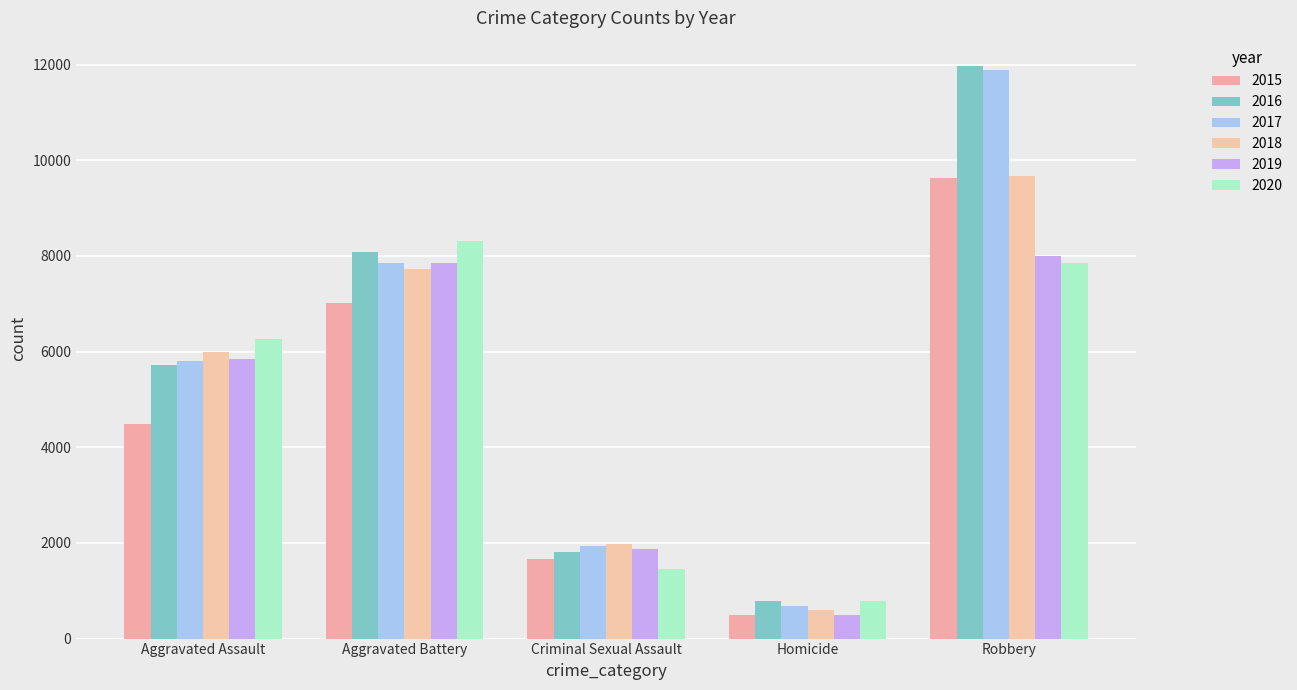

Reading left to right, what are all the values shown in this chart?

2015: Aggravated Assault=4480	Aggravated Battery=7018	Criminal Sexual Assault=1666	Homicide=496	Robbery=9638
2016: Aggravated Assault=5712	Aggravated Battery=8085	Criminal Sexual Assault=1817	Homicide=786	Robbery=11960
2017: Aggravated Assault=5793	Aggravated Battery=7845	Criminal Sexual Assault=1940	Homicide=672	Robbery=11880
2018: Aggravated Assault=6001	Aggravated Battery=7735	Criminal Sexual Assault=1969	Homicide=589	Robbery=9679
2019: Aggravated Assault=5840	Aggravated Battery=7857	Criminal Sexual Assault=1872	Homicide=498	Robbery=7994
2020: Aggravated Assault=6263	Aggravated Battery=8319	Criminal Sexual Assault=1448	Homicide=787	Robbery=7856